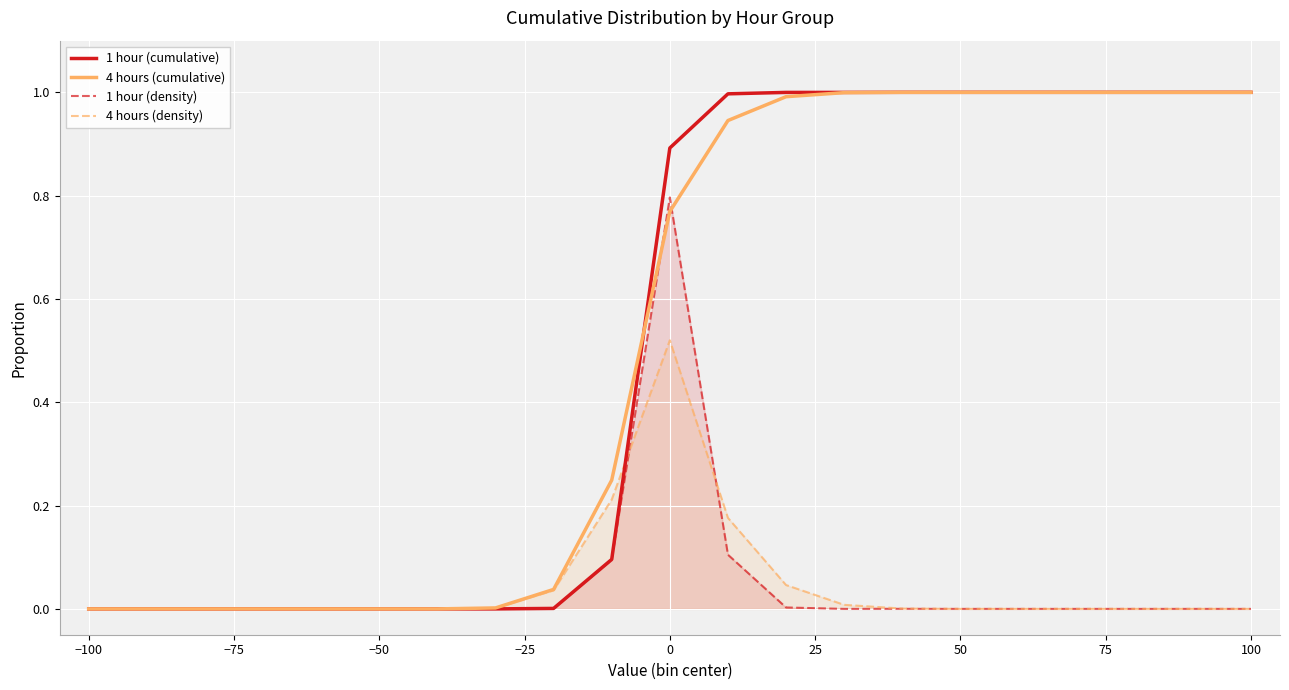

Rank the series by their maximum value, from highest to lowest.

1 hour (cumulative), 4 hours (cumulative), 1 hour (density), 4 hours (density)